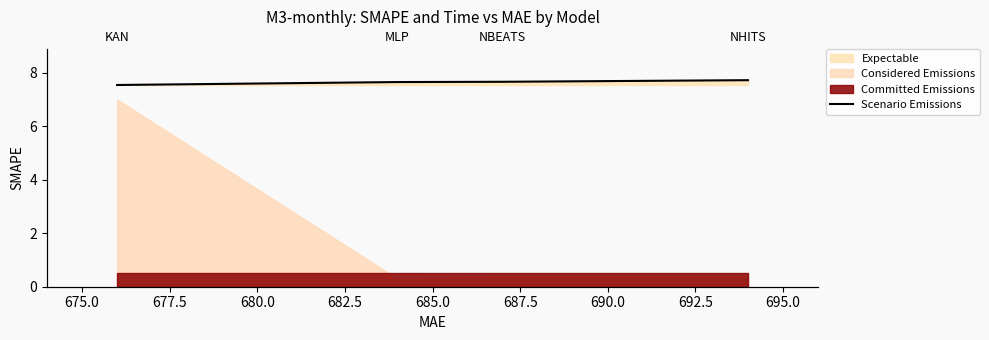

The value at 672.5 is 4.2. True or false?

False